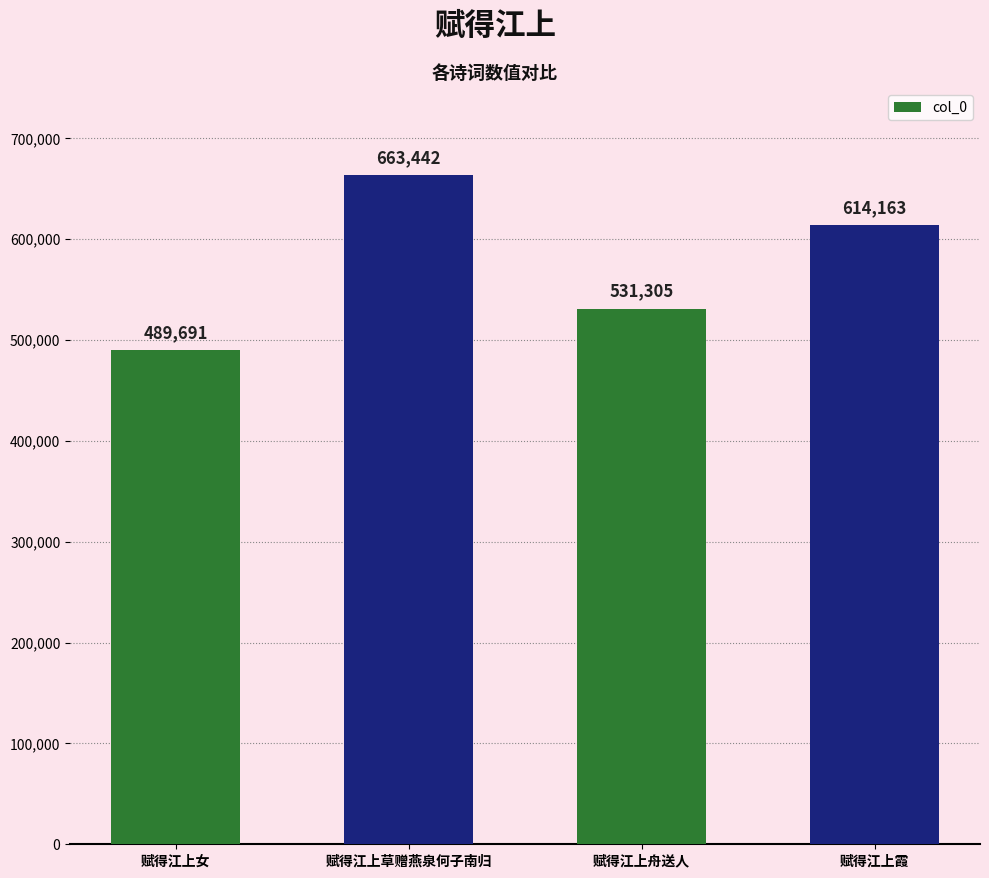

How many values are below 614163?

2